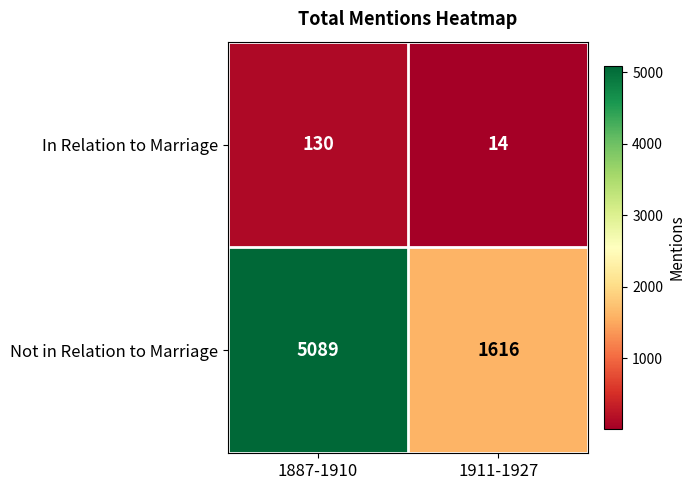

What is the greatest value displayed?

5089